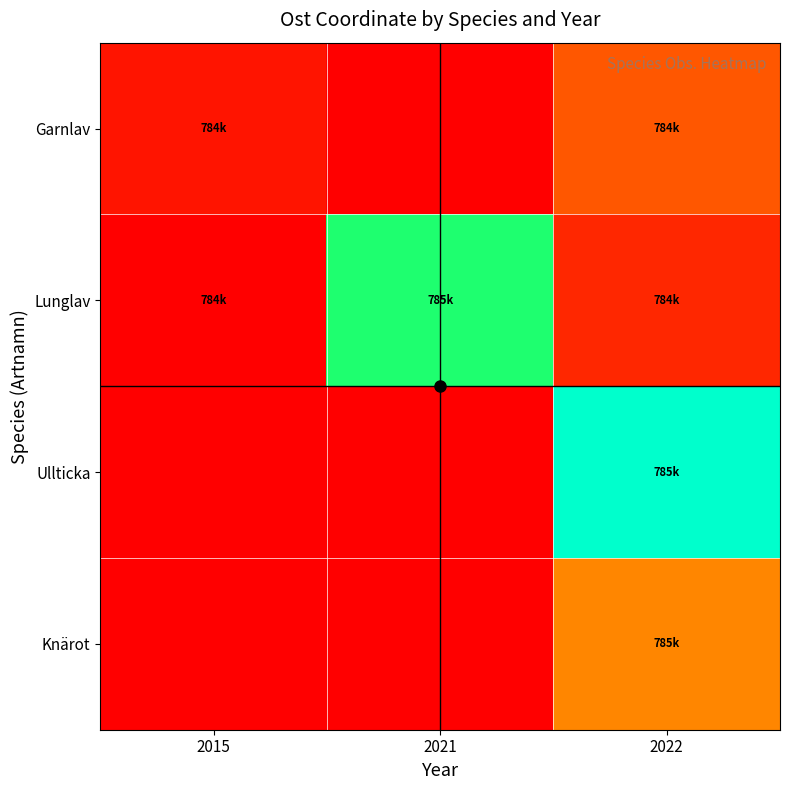

Reading left to right, what are all the values shown in this chart?

Garnlav: 2015=784417.1	2021=784397.6	2022=784476.7
Lunglav: 2015=784397.6	2021=784753.1	2022=784433.3
Ullticka: 2015=784397.6	2021=784397.6	2022=784825.4
Knärot: 2015=784397.6	2021=784397.6	2022=784518.2